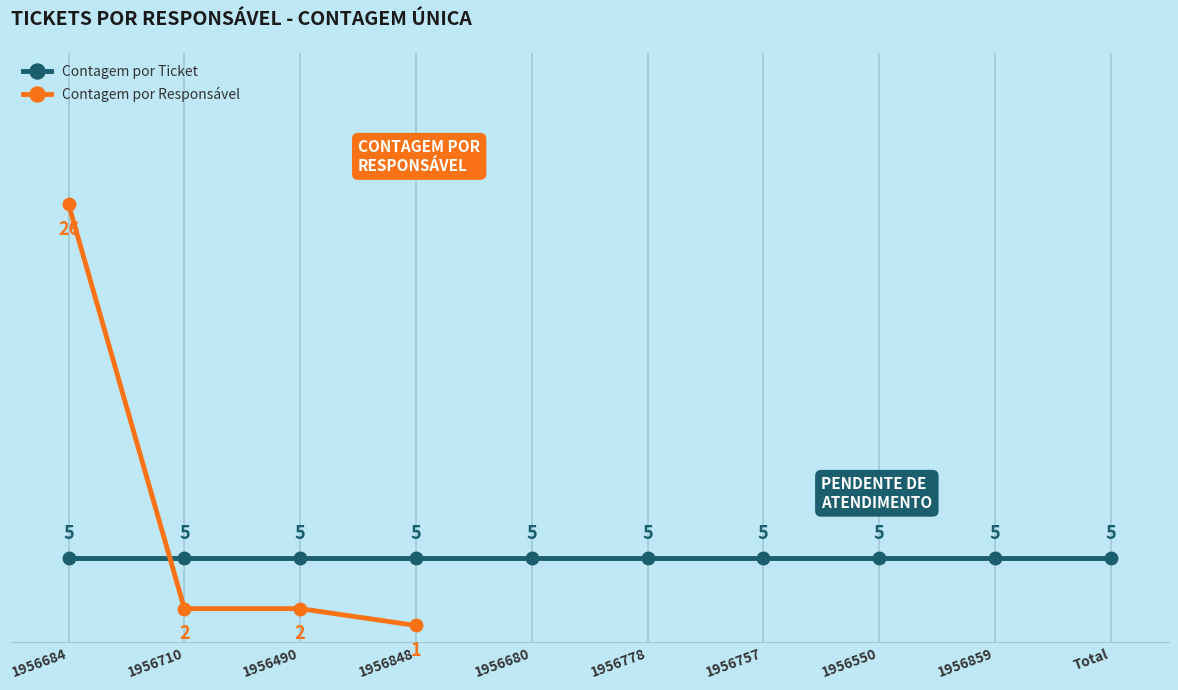

List the labels in order of value, smallest first.

1956848, 1956710, 1956490, 1956684